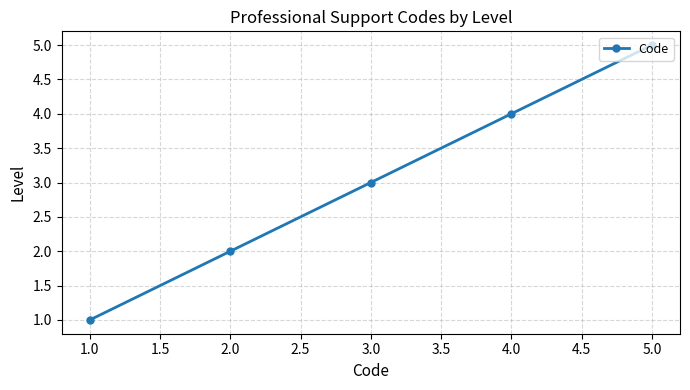

Does the chart have visible grid lines?

Yes